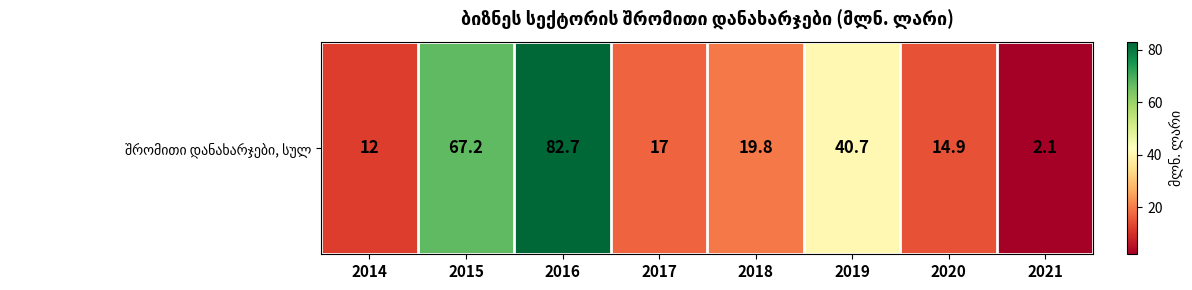

What value does the data have at 2015?

67.2